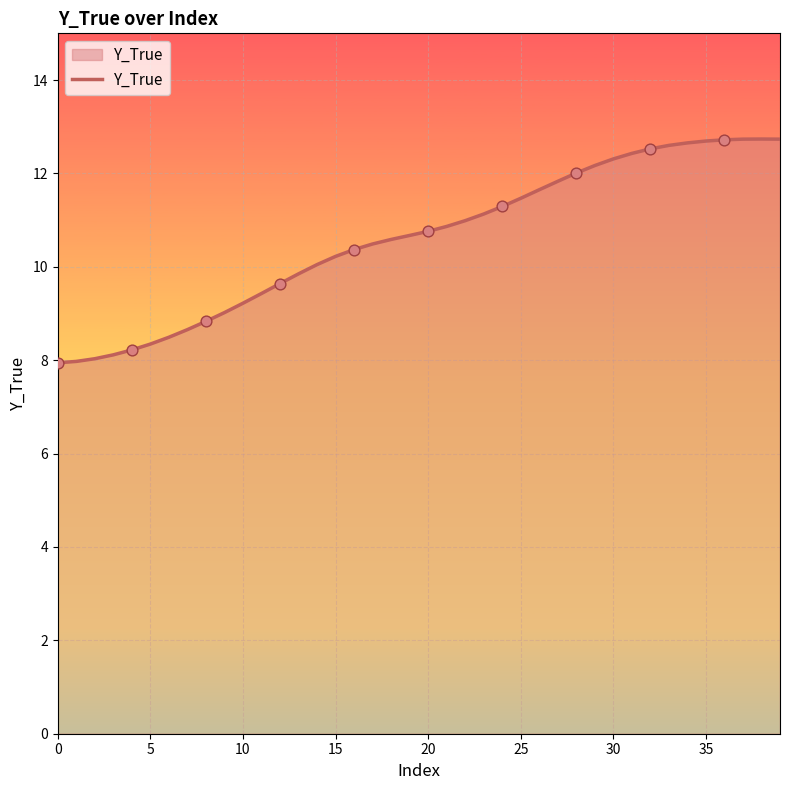

What is the smallest value displayed?

7.9